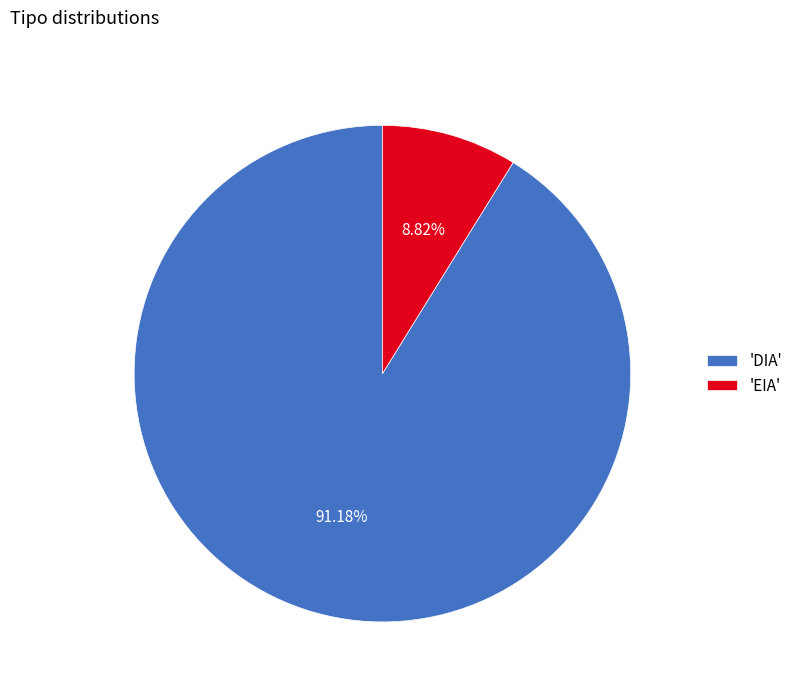

Rank the categories by value from lowest to highest.

'EIA', 'DIA'